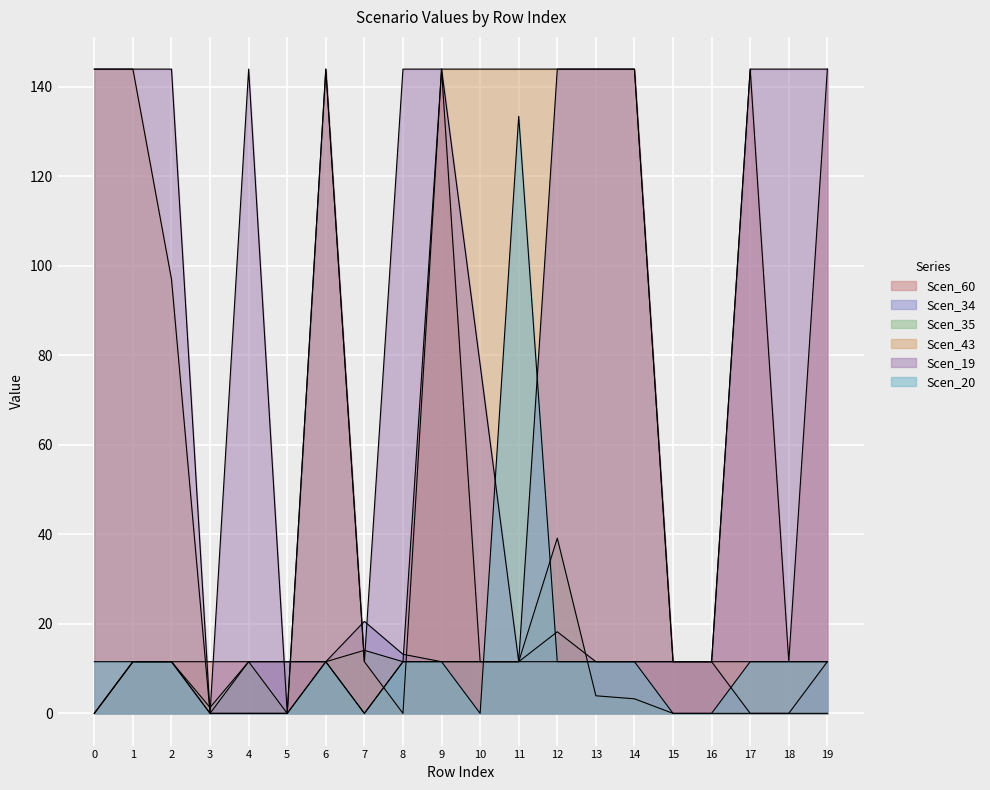

True or false: Scen_19 has more than 1 points higher than both neighbors.

True